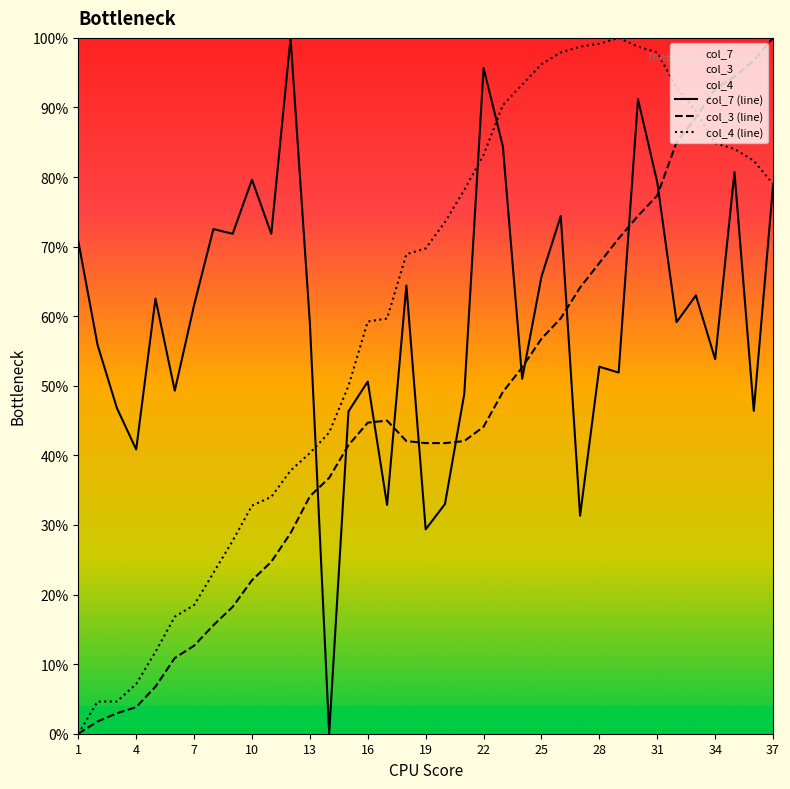

At how many categories does at least one series exceed 0?

37